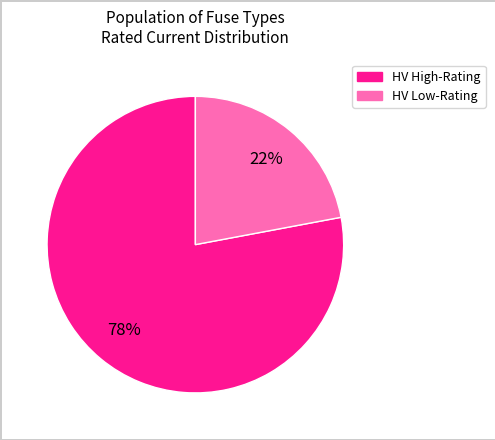

Is there any slice that represents more than half of the pie?

Yes